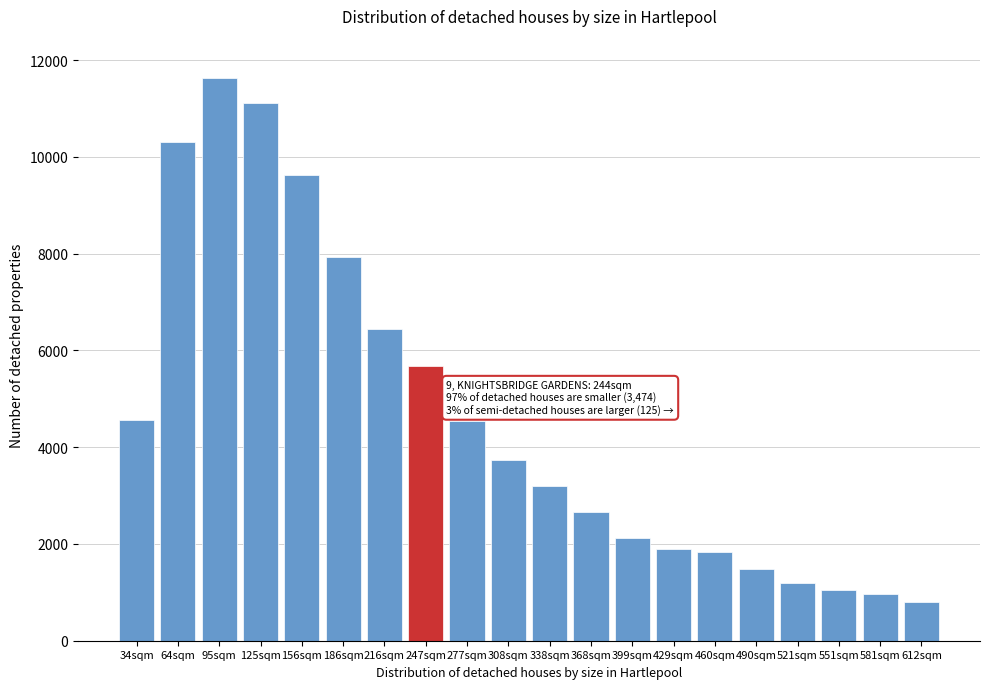

What is the difference between the second highest and minimum values?

10317